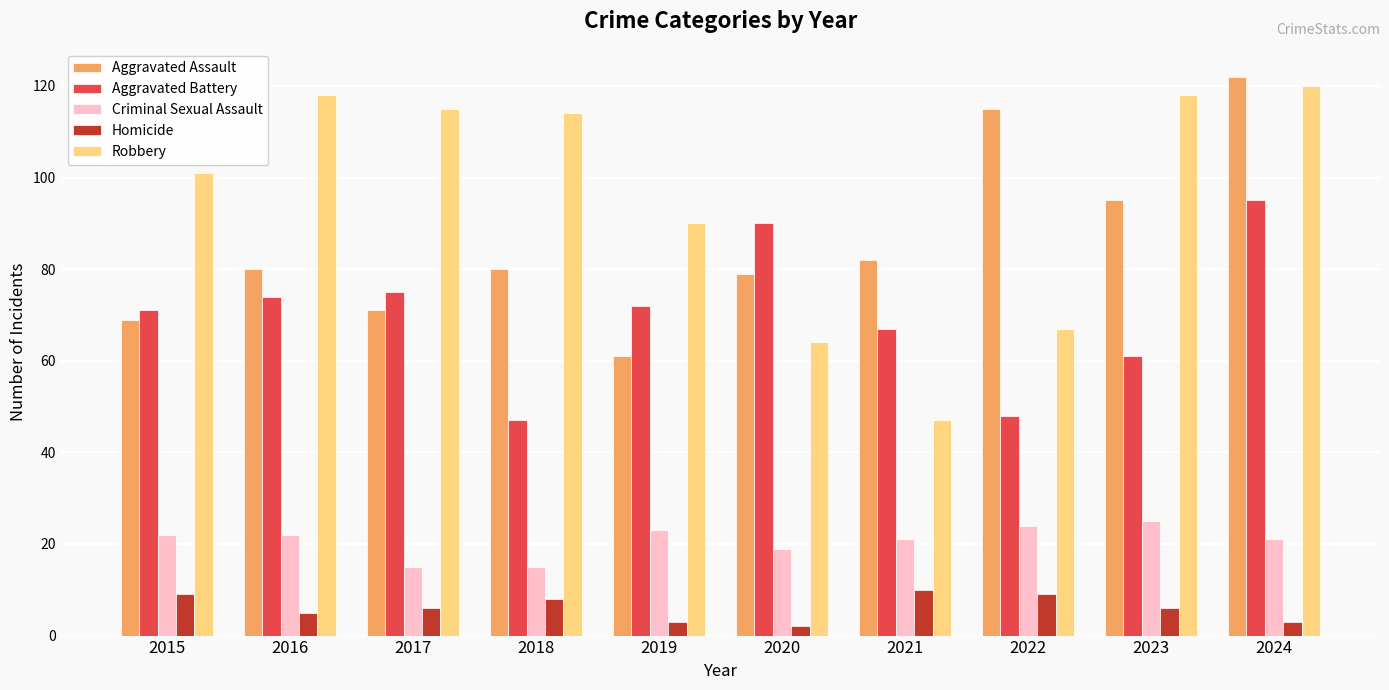

Between 2015 and 2024, which series saw the biggest shift?

Aggravated Assault